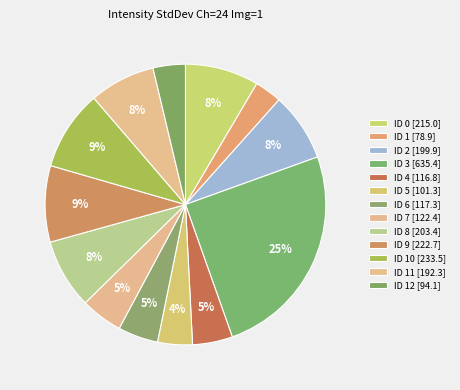

How many slices are in this pie chart?

13